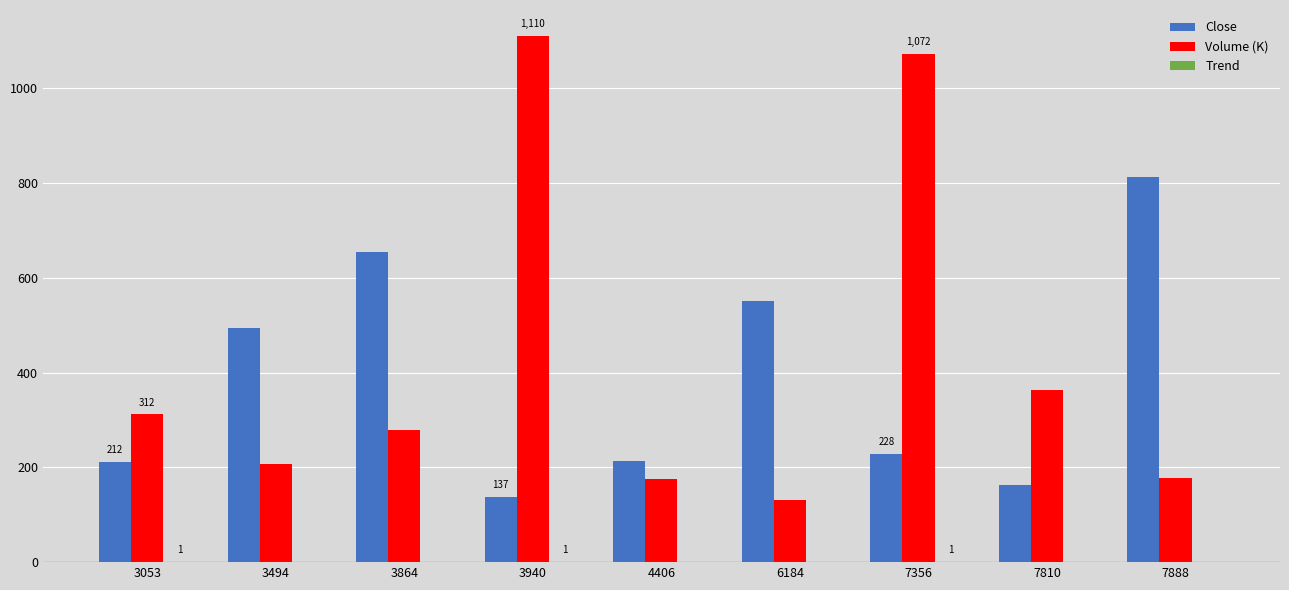

What value does the Volume (K) series have at 3940?

1109.5